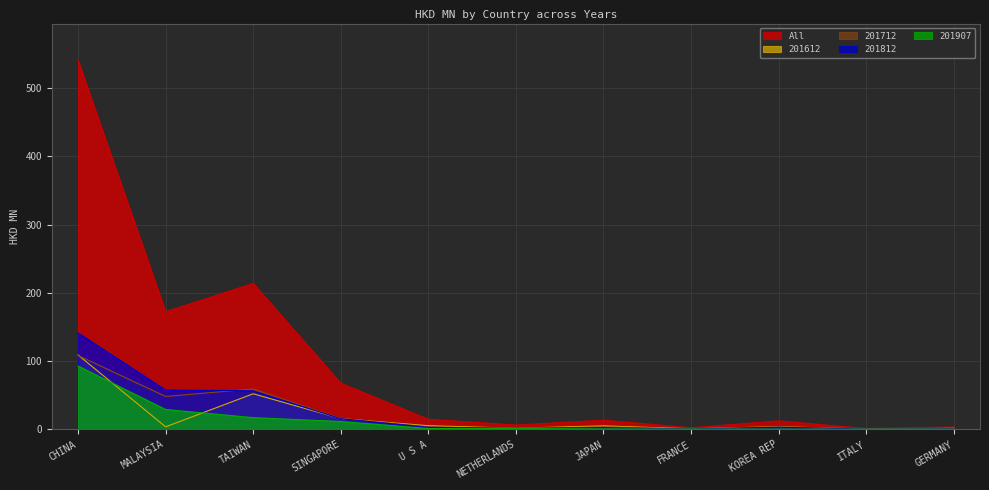

The value of 201712 at KOREA REP is 3.4. True or false?

True